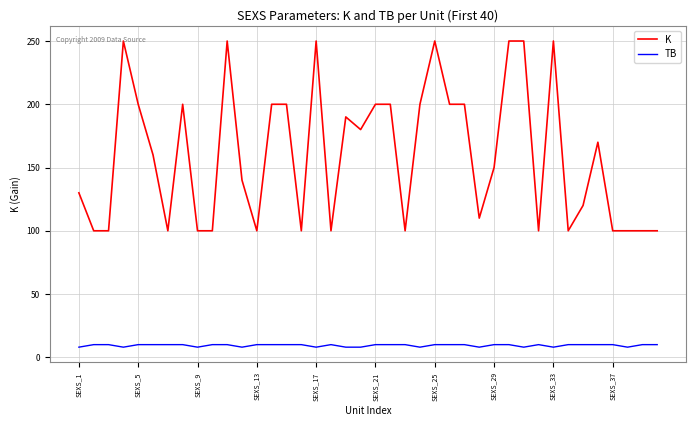

True or false: K and TB cross at least once.

False